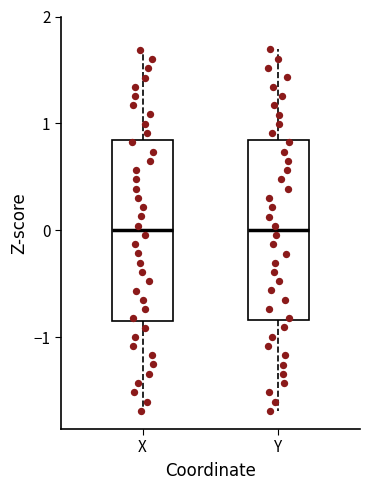

Where does the median line of the box for Y sit on the y-axis? The values are not printed on the chart, so give them approximately, as read against the axis.

0.0